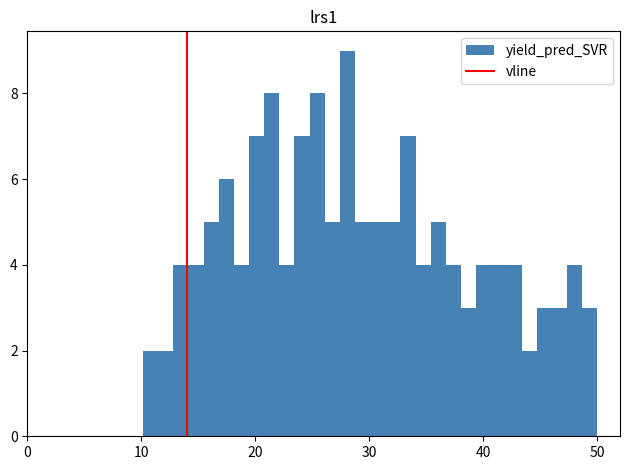

Around what value on the x-axis is the tallest bar? Give the approximate position of its centre, as read against the axis.

28